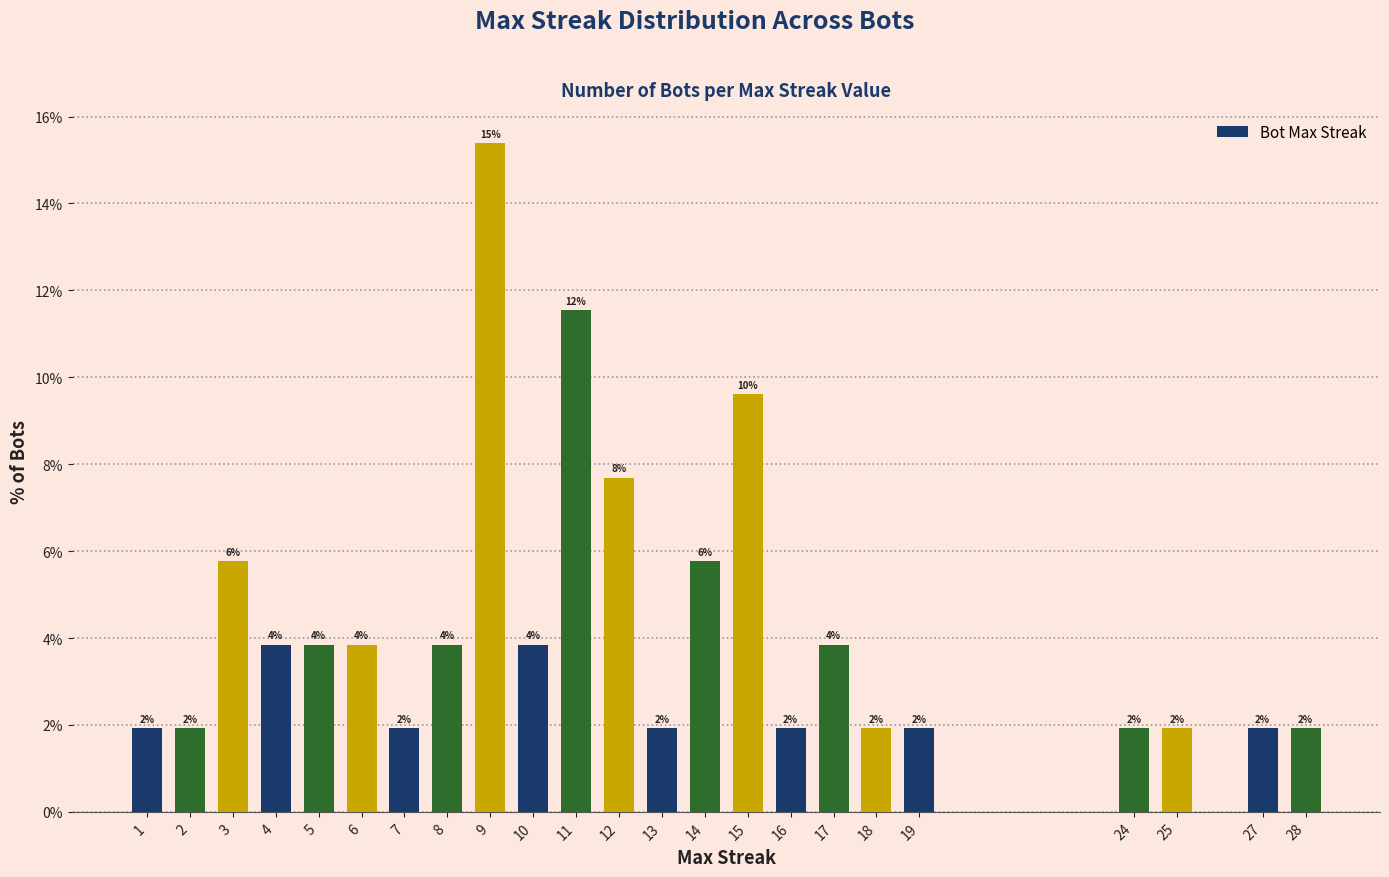

Which category has the highest value across all series?

9